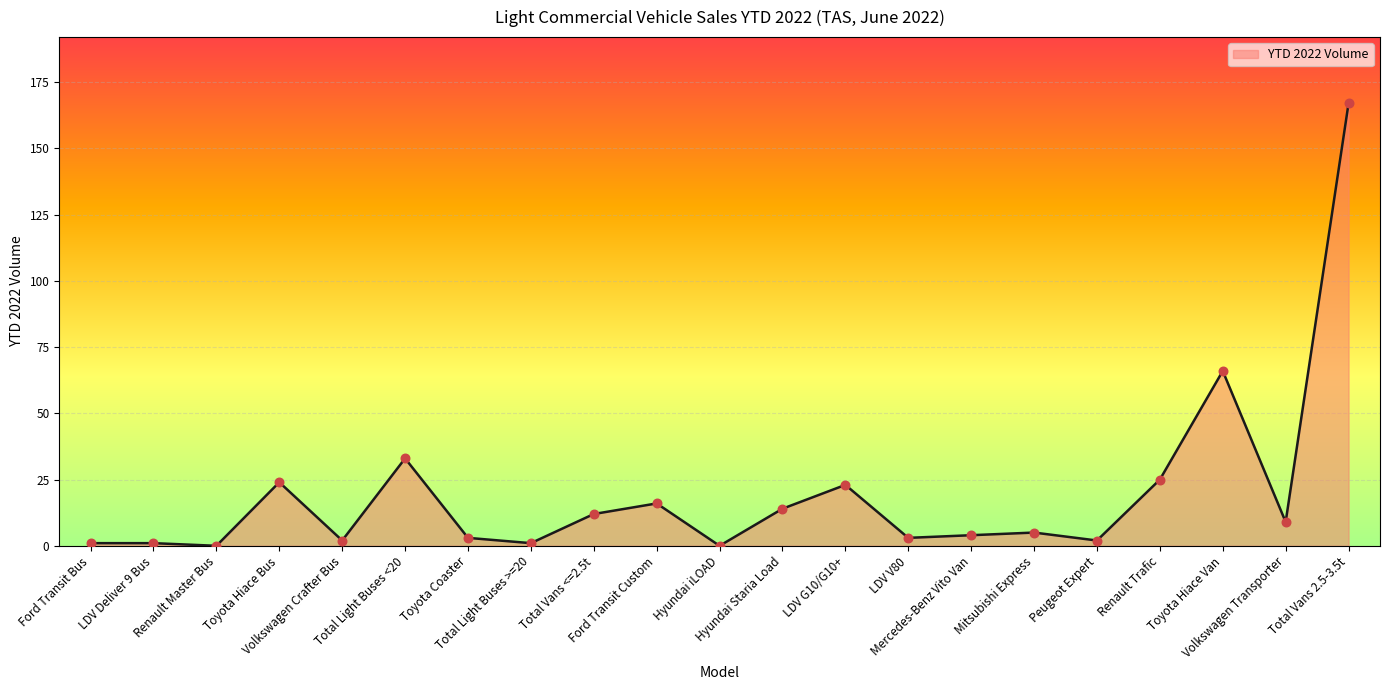

What is the difference between the maximum and minimum values?

167